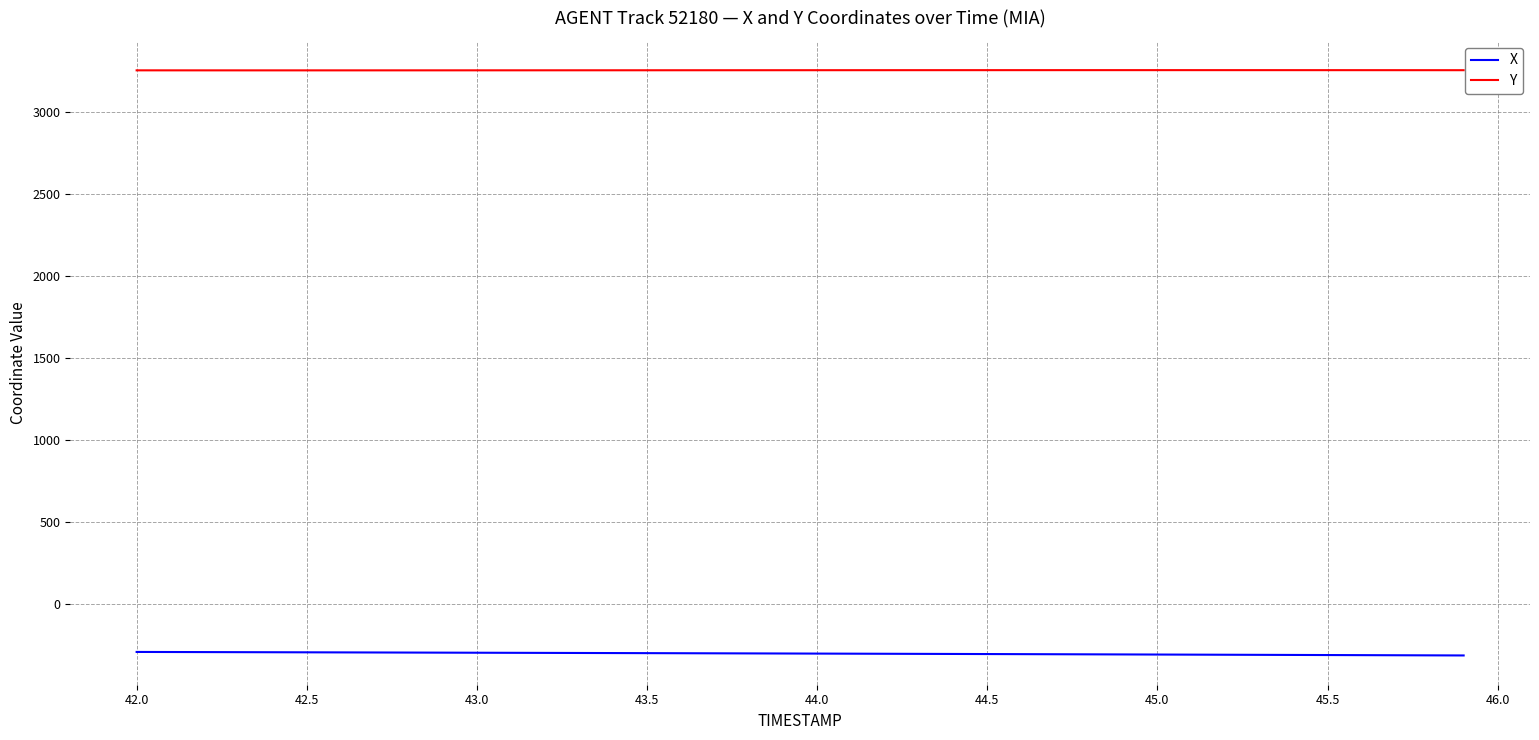

Does the chart have visible grid lines?

Yes